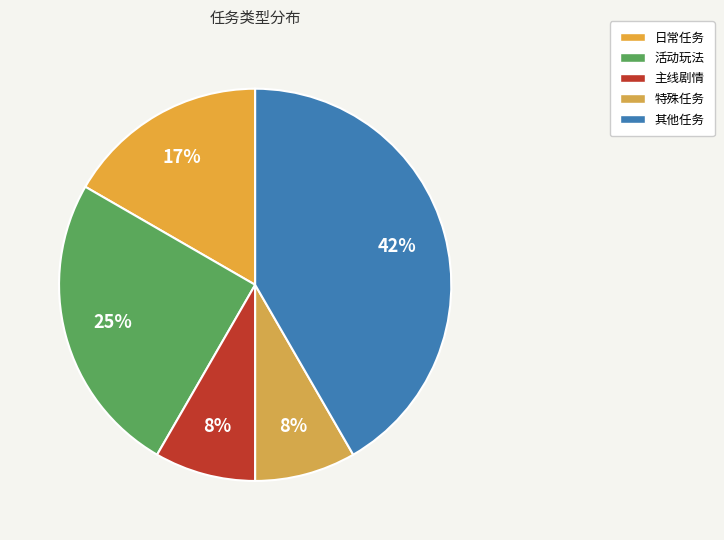

How many slices are in this pie chart?

5